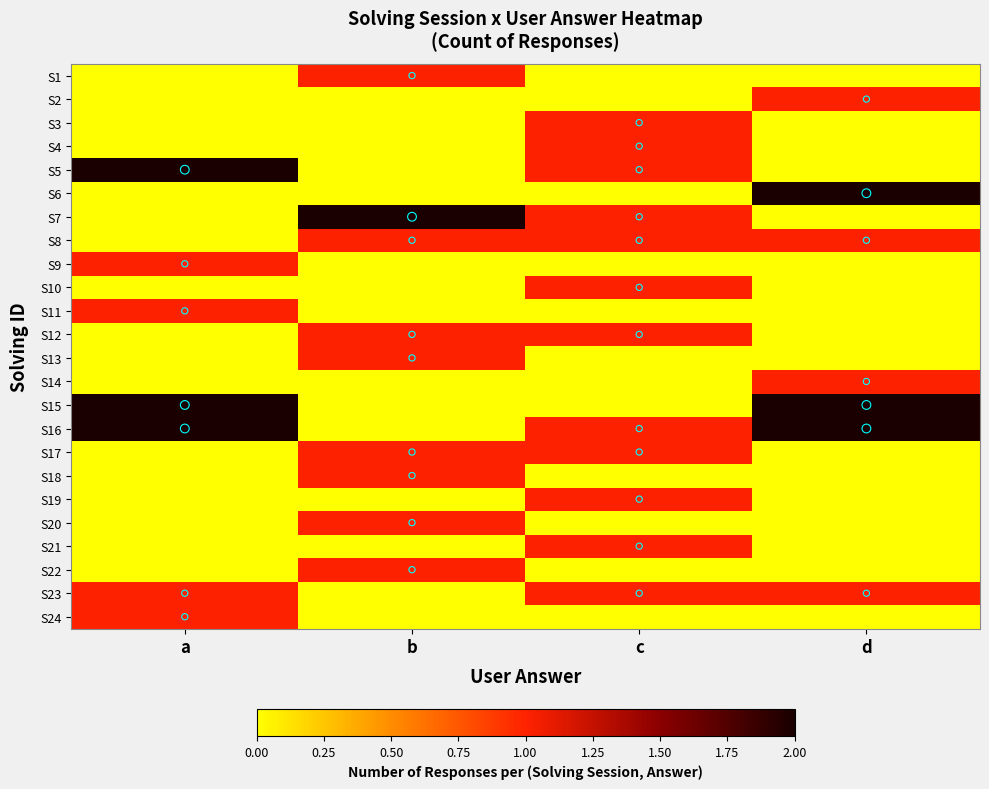

Rank the series by their maximum value, from highest to lowest.

S5, S6, S7, S15, S16, S1, S2, S3, S4, S8, S9, S10, S11, S12, S13, S14, S17, S18, S19, S20, S21, S22, S23, S24